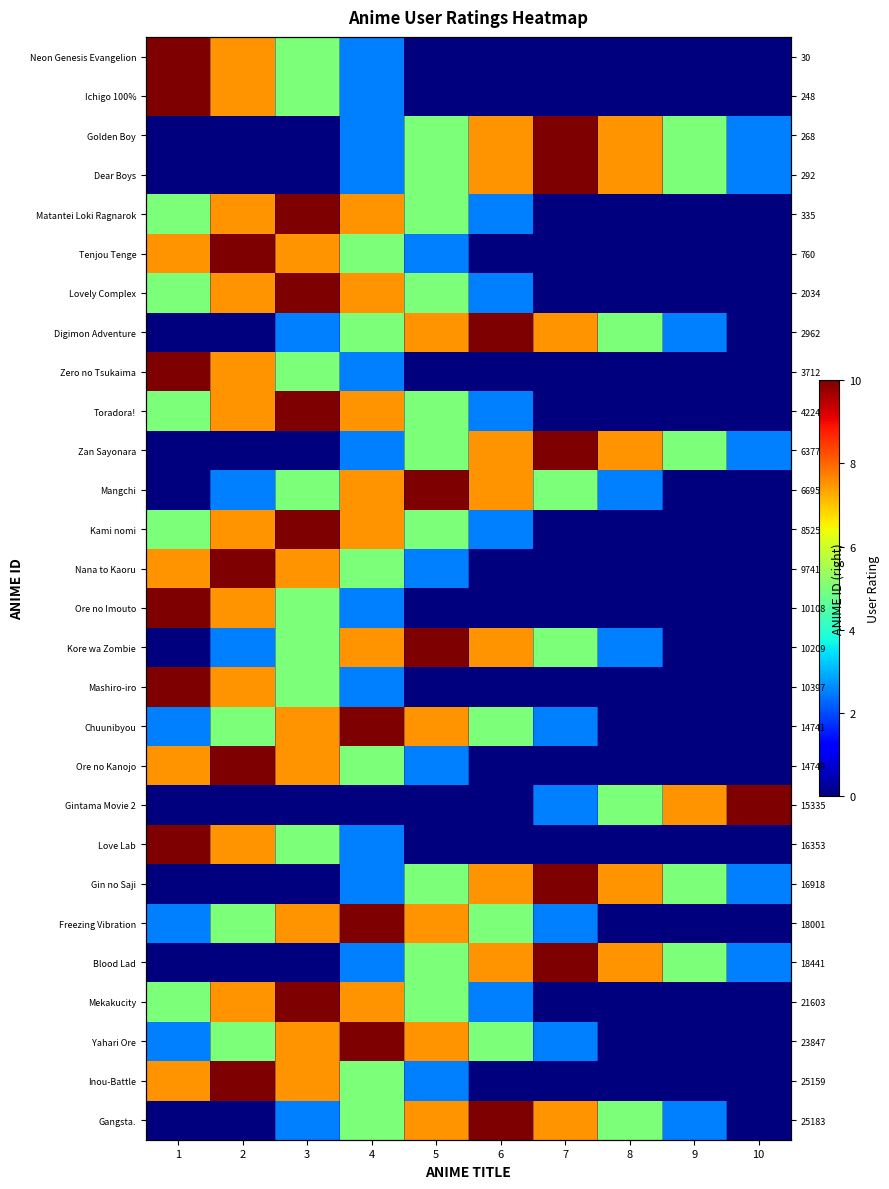

What is the total value across all series at 5?

117.5